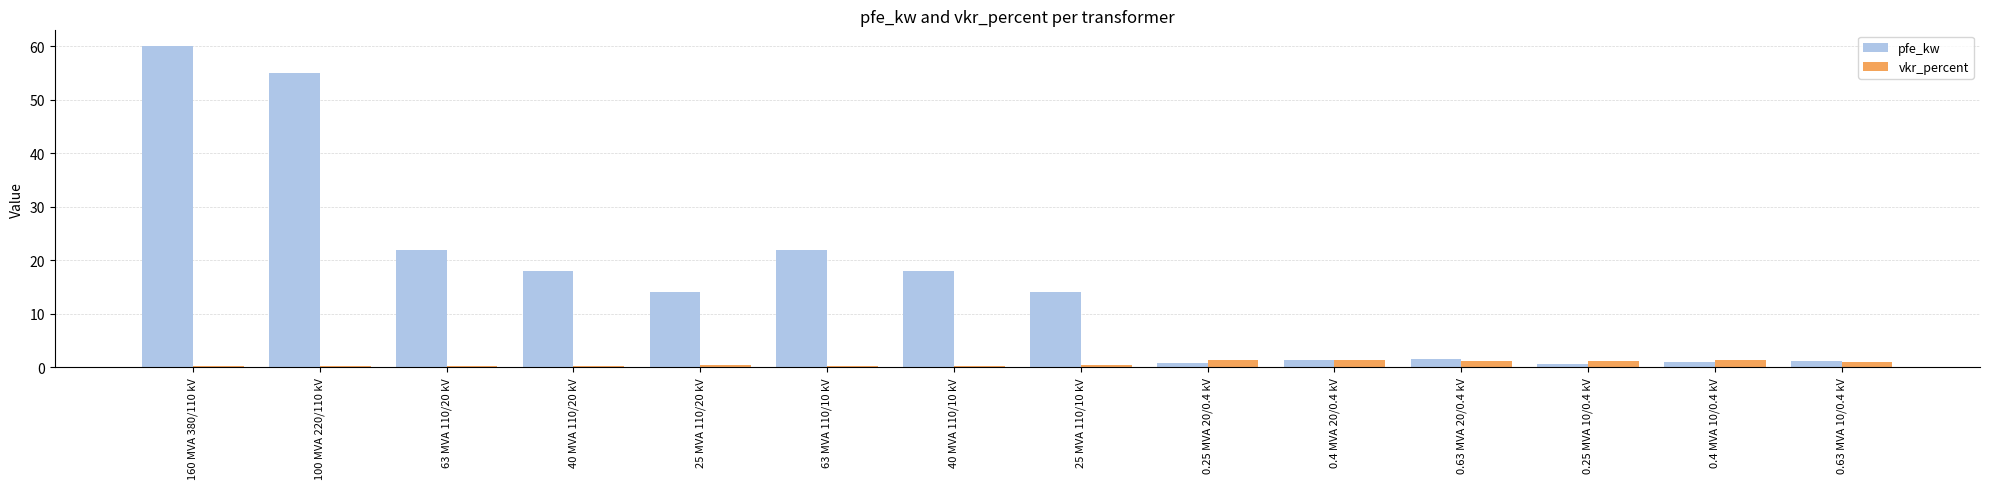

Are the bars horizontal?

No